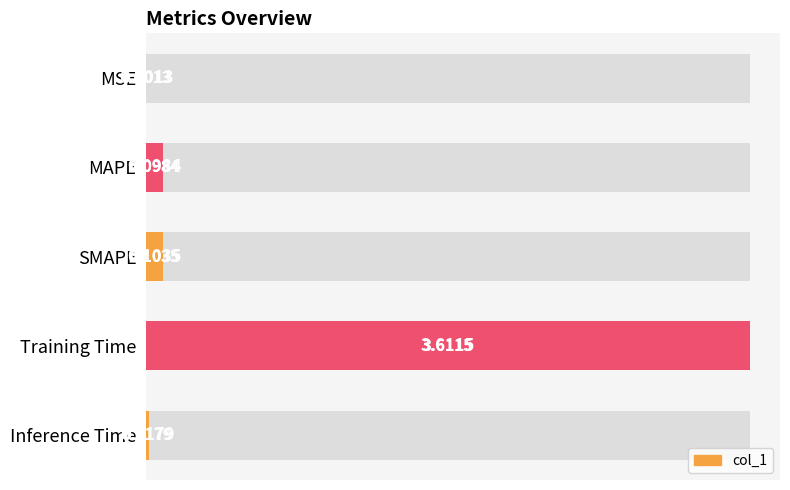

Rank the categories by value from highest to lowest.

3, 2, 1, 4, 0